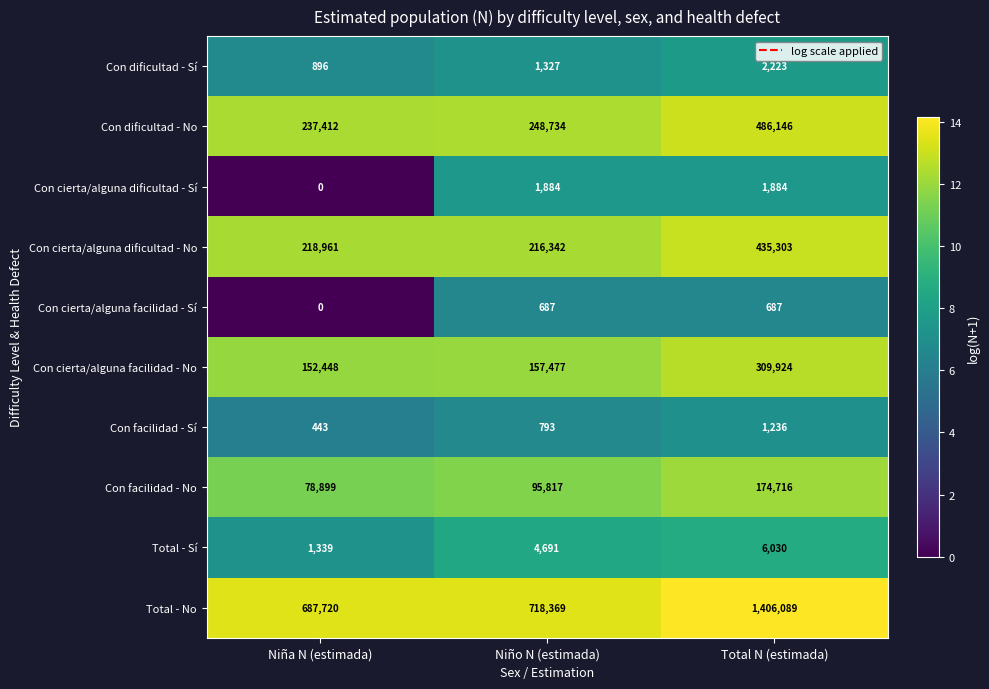

The Total - Sí series shows 6030 at Total N (estimada). True or false?

True